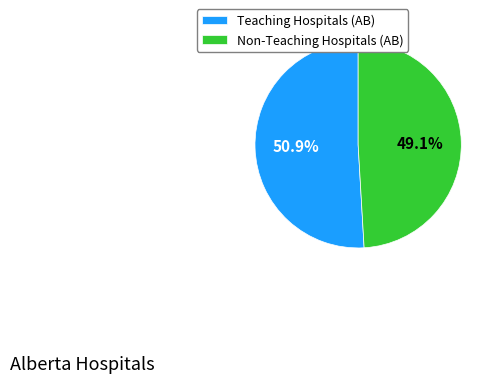

How many segments does this pie chart have?

2